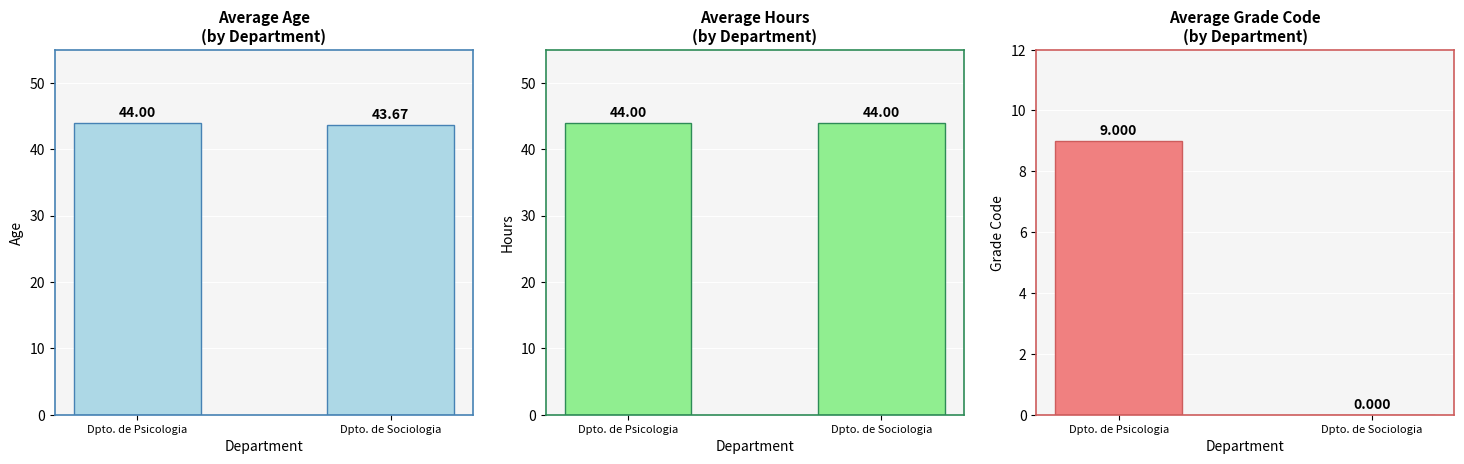

What is the difference between the Avg Grade values at Dpto. de Sociologia and Dpto. de Psicologia?

9.0